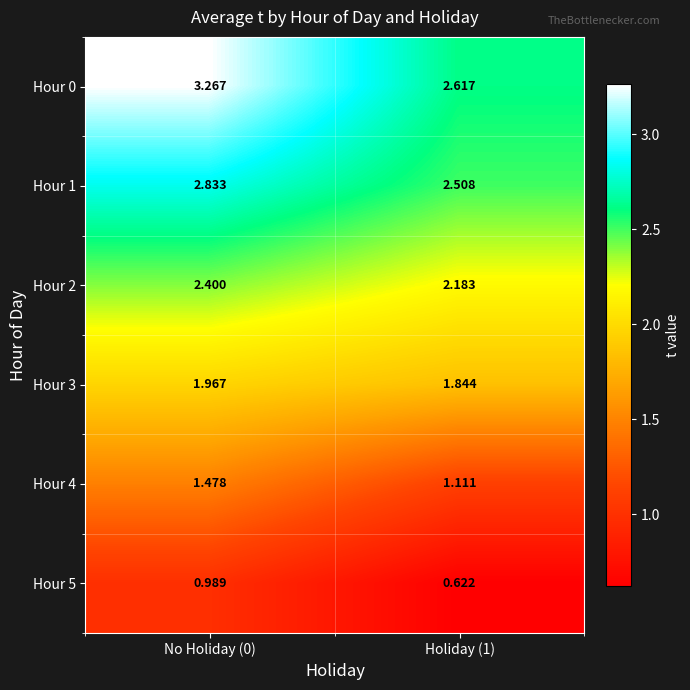

Is the value of Hour 2 at Holiday (1) greater than the value of Hour 1 at No Holiday (0)?

No